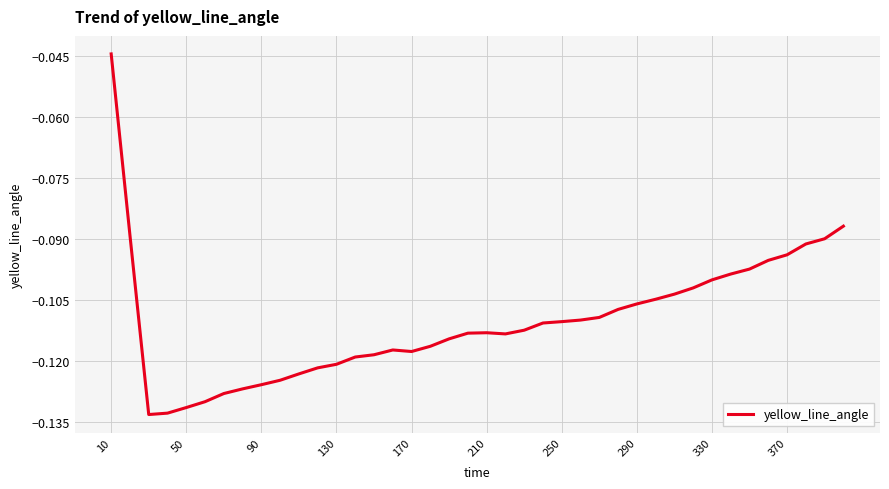

Is this an area chart (filled region under the line)?

No